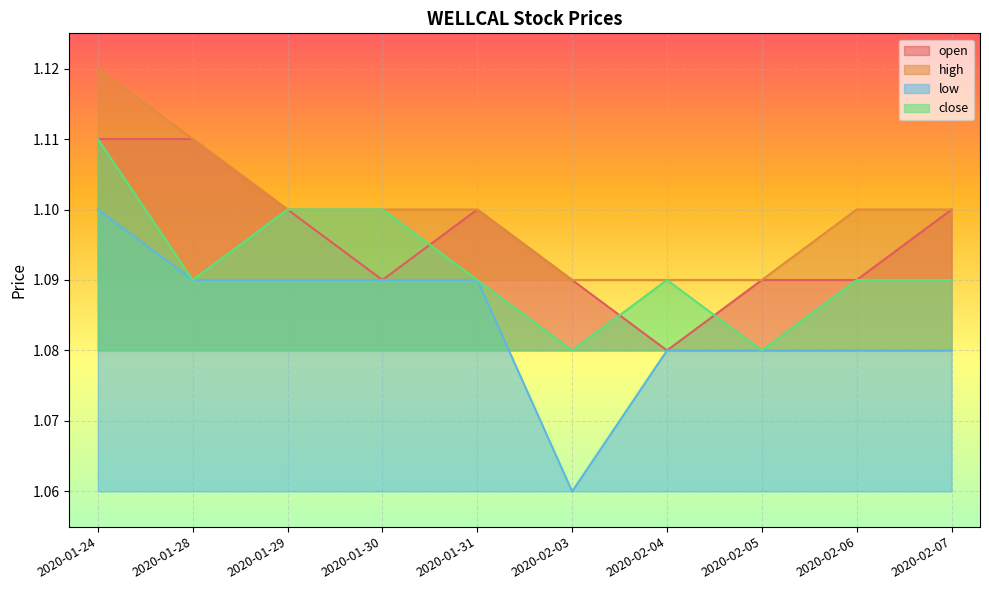

The value of high at 2020-01-30 is 1.8. True or false?

False